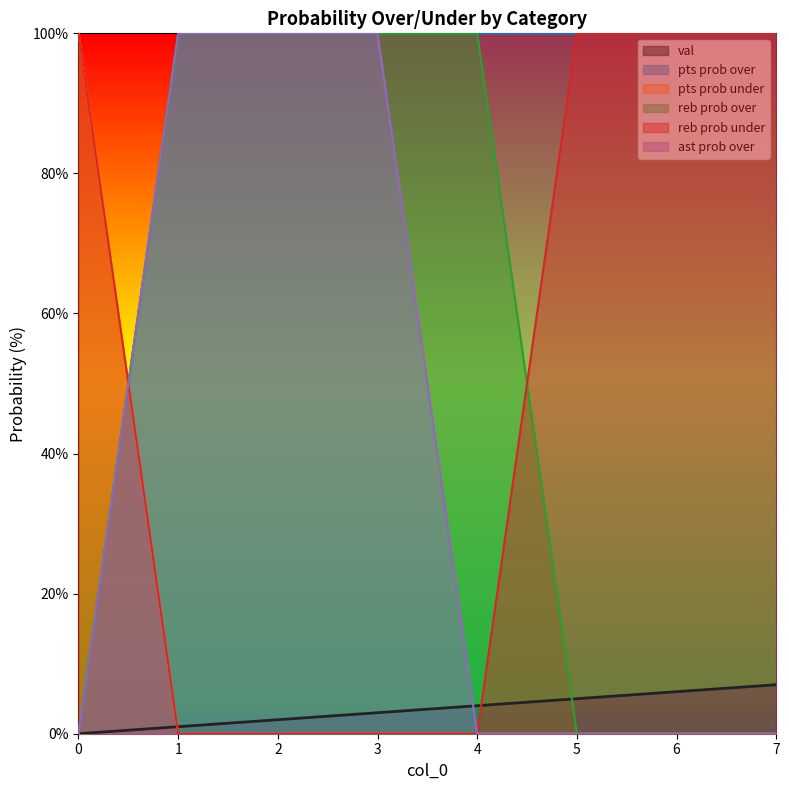

Which series changed the most between 0 and 7?

pts prob over